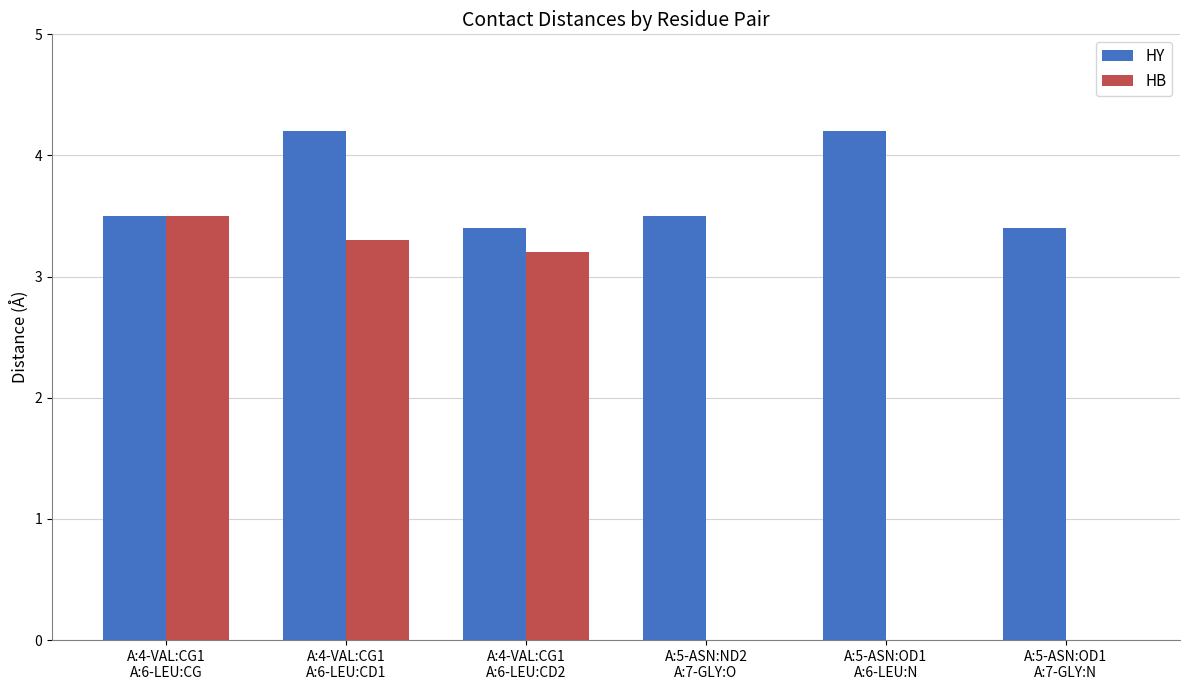

Which series has the largest total across all categories?

HY